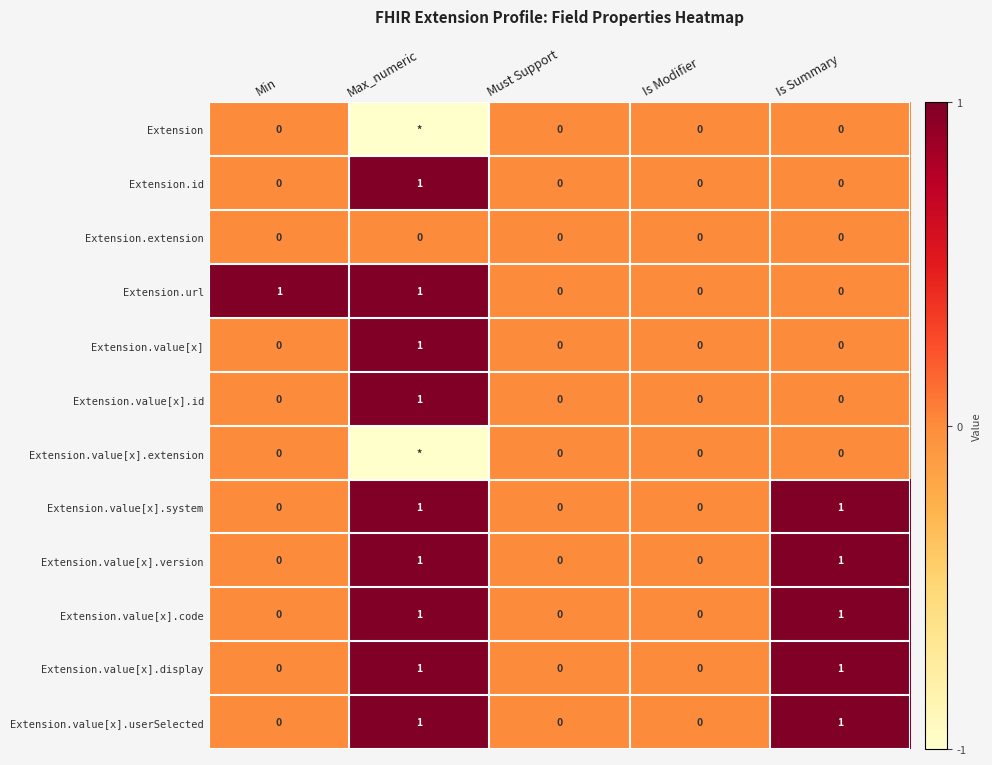

Count the Extension.value[x].system values in the range 0 to 1.

5